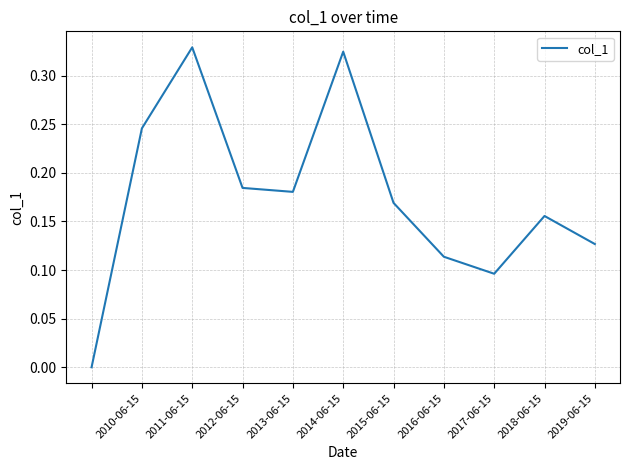

Reading left to right, list all the values displayed in this chart.

0.0	0.2	0.3	0.2	0.2	0.3	0.2	0.1	0.1	0.2	0.1